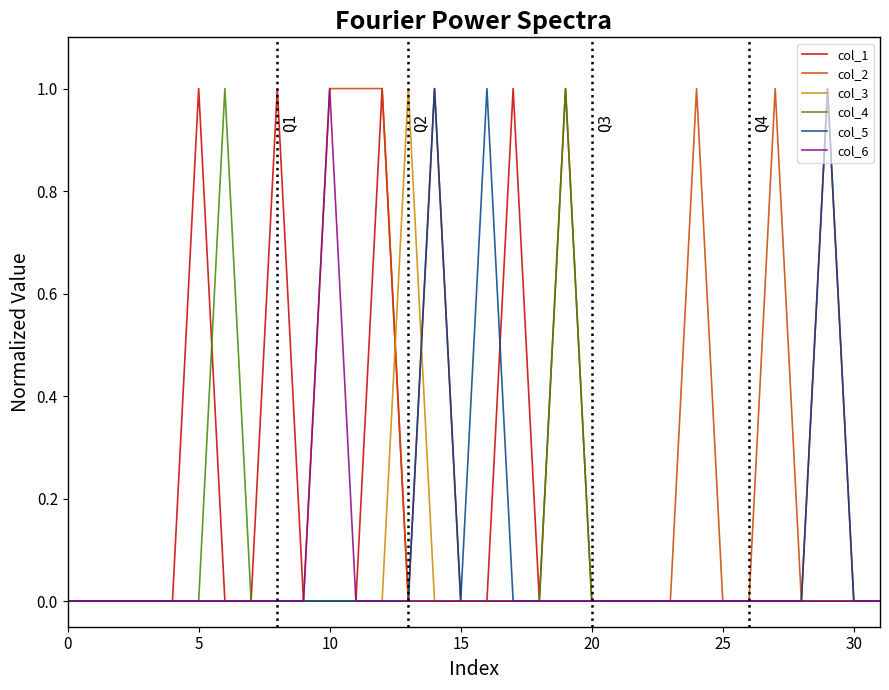

How many lines are shown in the chart?

6